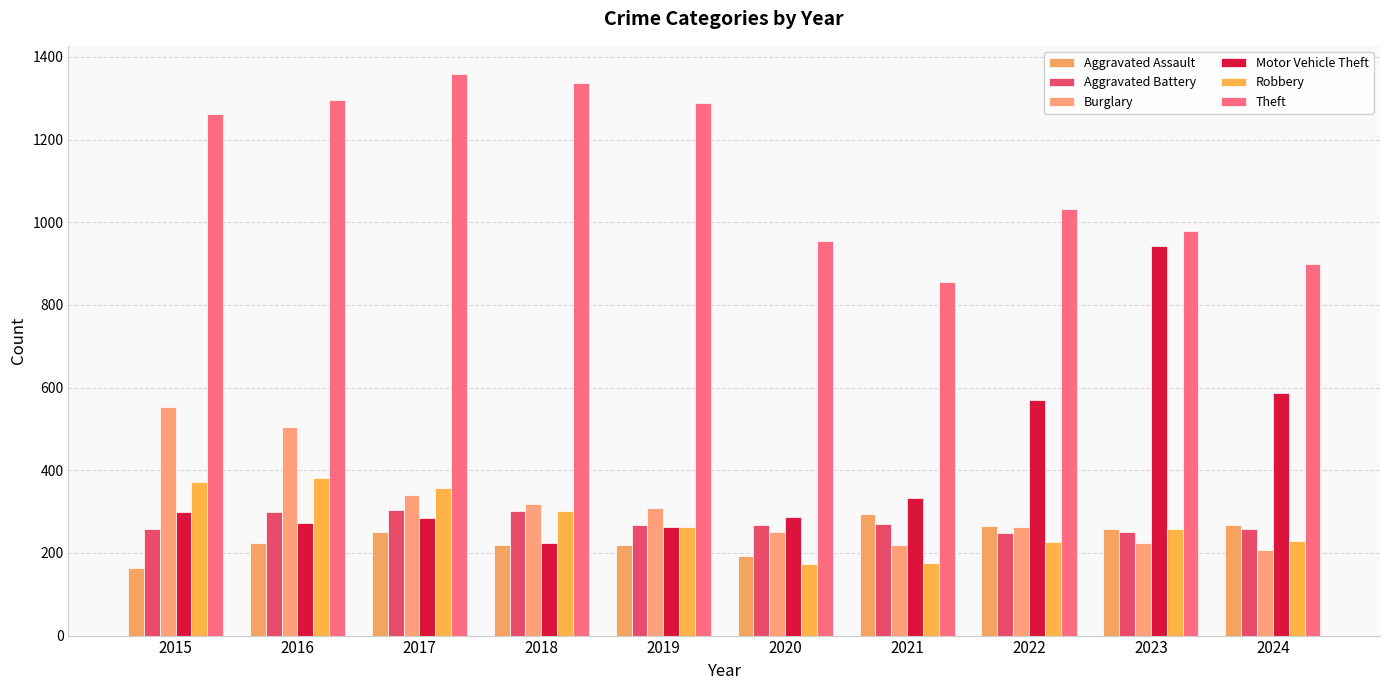

What is the total value across all series at 2016?

2978